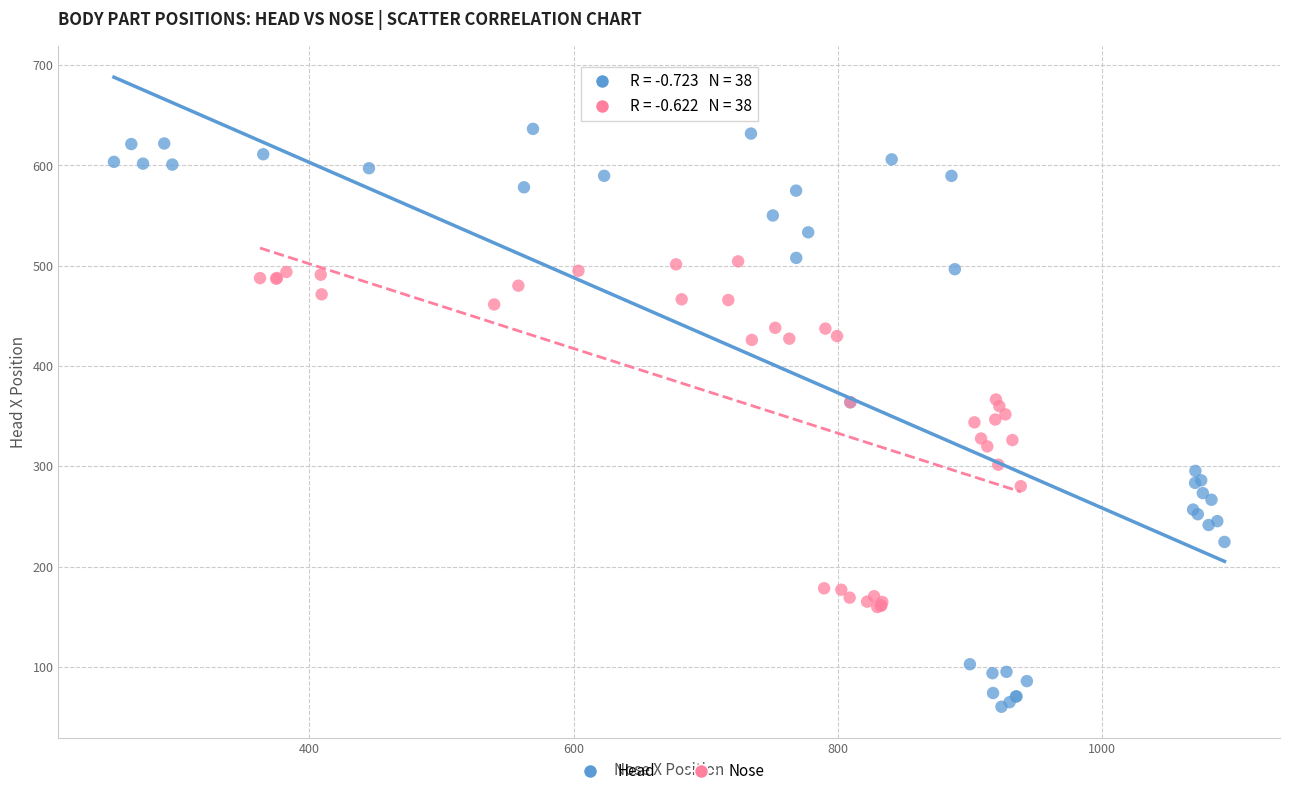

Which series has the widest spread of Y values?

Head